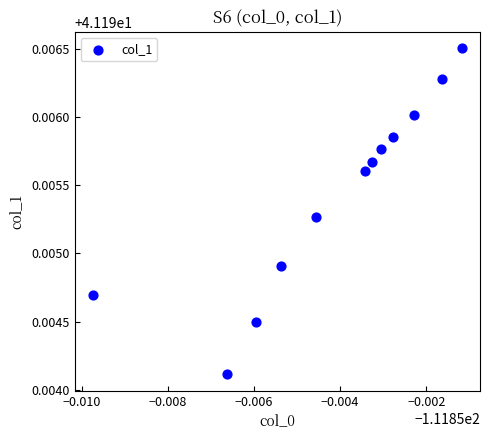

What is the average X value?

-111.9